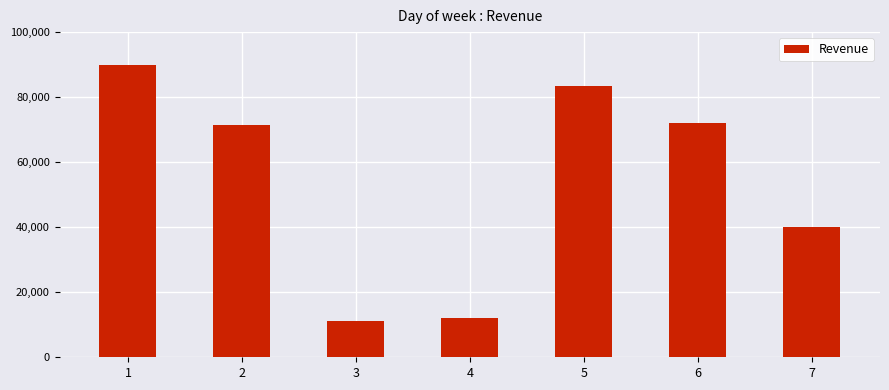

How many values are below 71529?

3